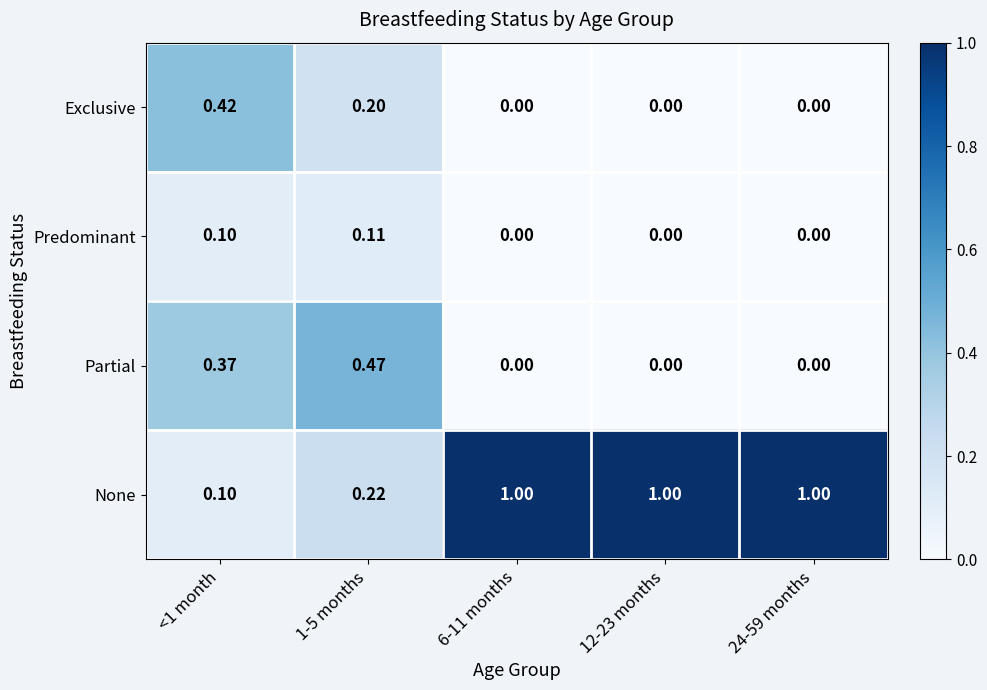

Which series has the widest spread of values?

None